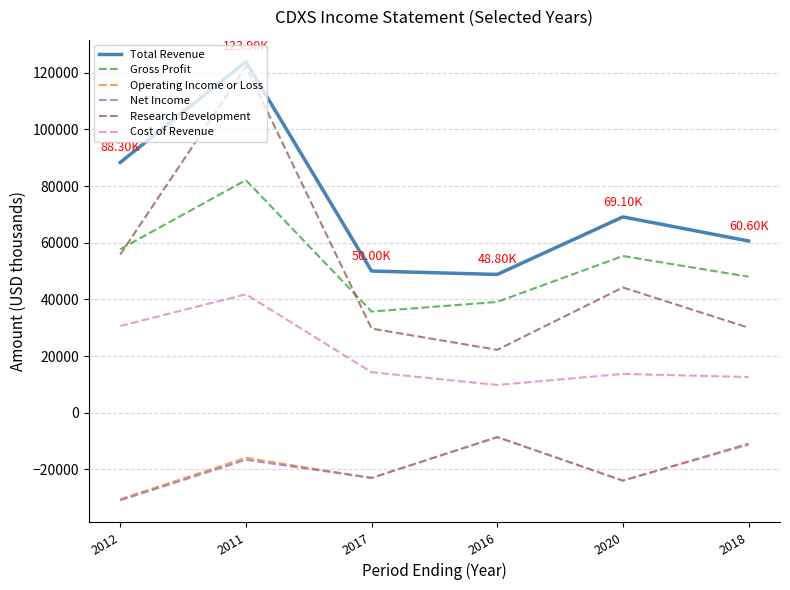

In Operating Income or Loss, how many points are lower than both neighbors (excluding endpoints)?

2